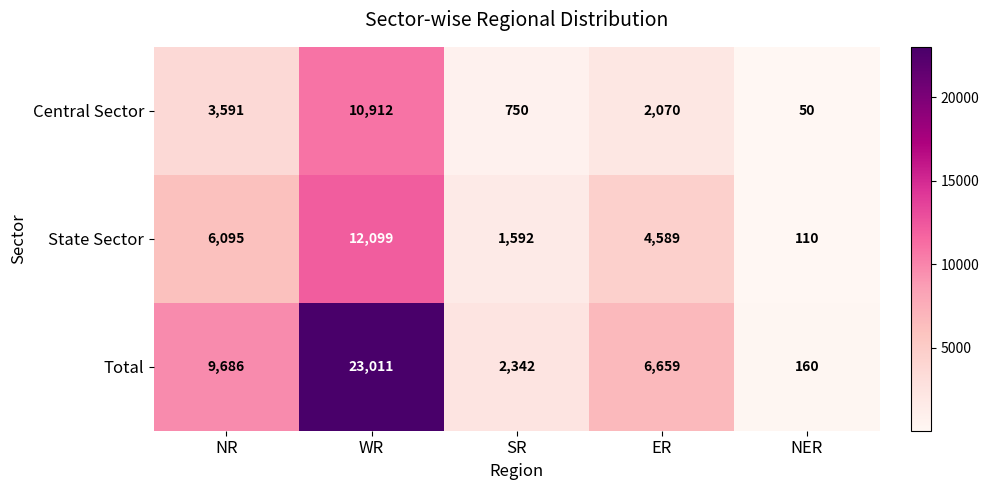

Reading left to right, transcribe all the data shown in this chart.

Central Sector: 3591	10912	750	2070	50
State Sector: 6095	12099	1592	4589	110
Total: 9686	23011	2342	6659	160